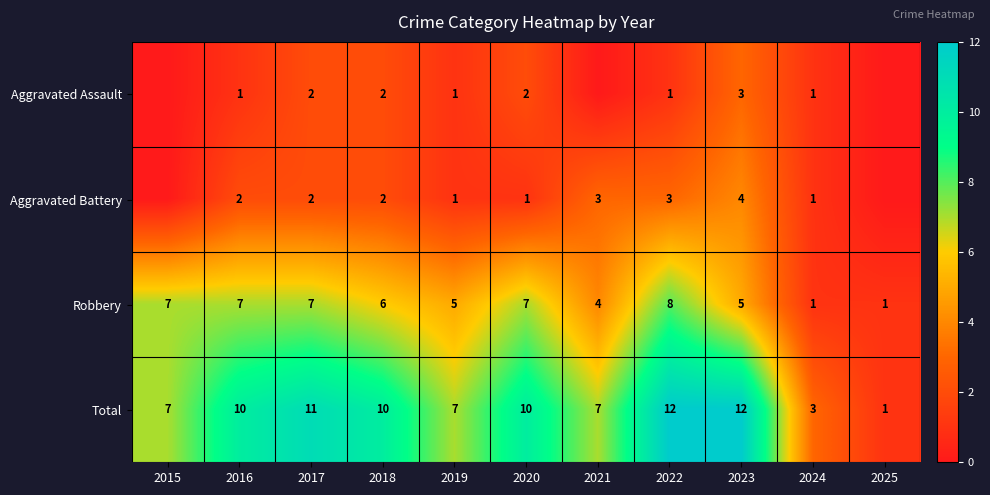

Is it true that Total equals 12 at 2023?

True